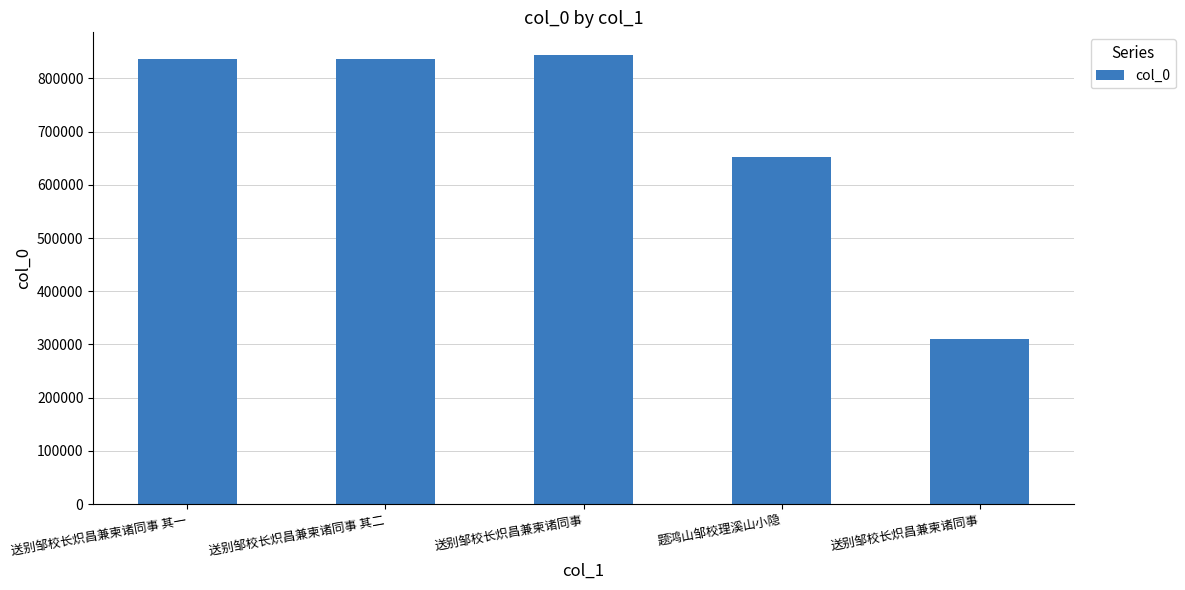

How many data points are less than 837315?

2